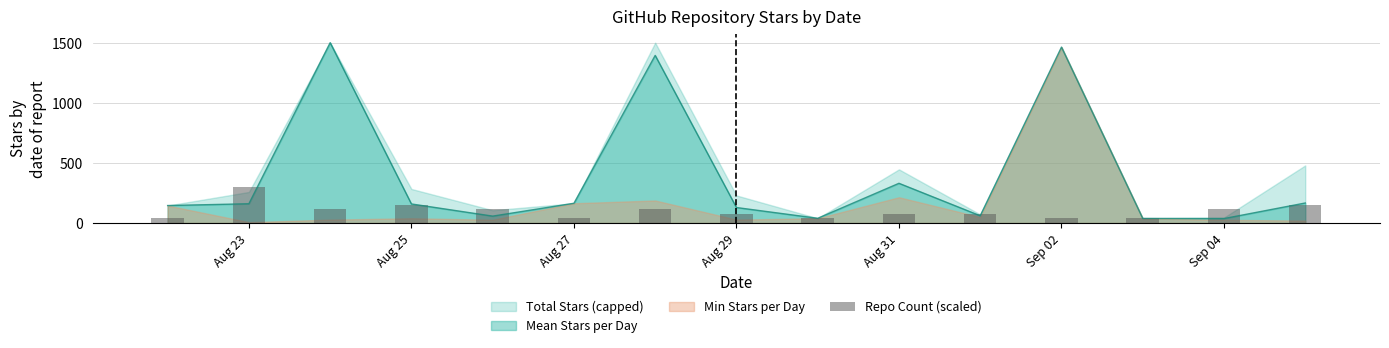

What is the minimum value shown in the chart?

37.5